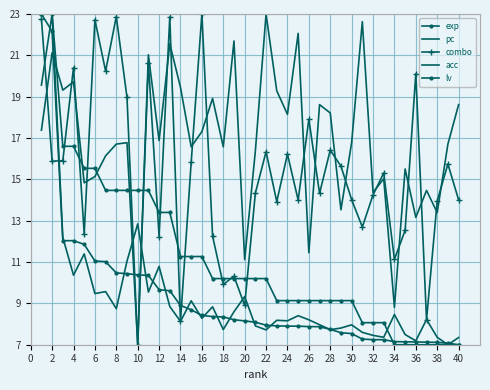

Which series ends up on top after the final intersection of combo and acc?

acc